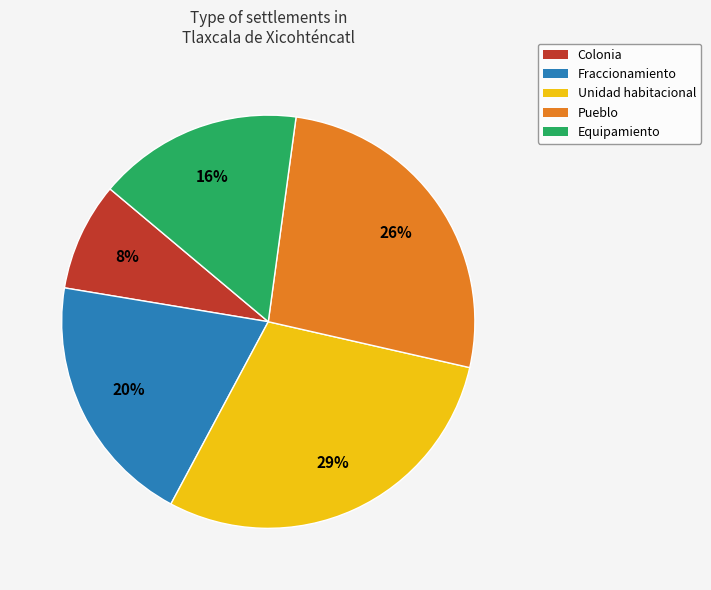

Combined, do Equipamiento and Colonia account for over 50%?

No